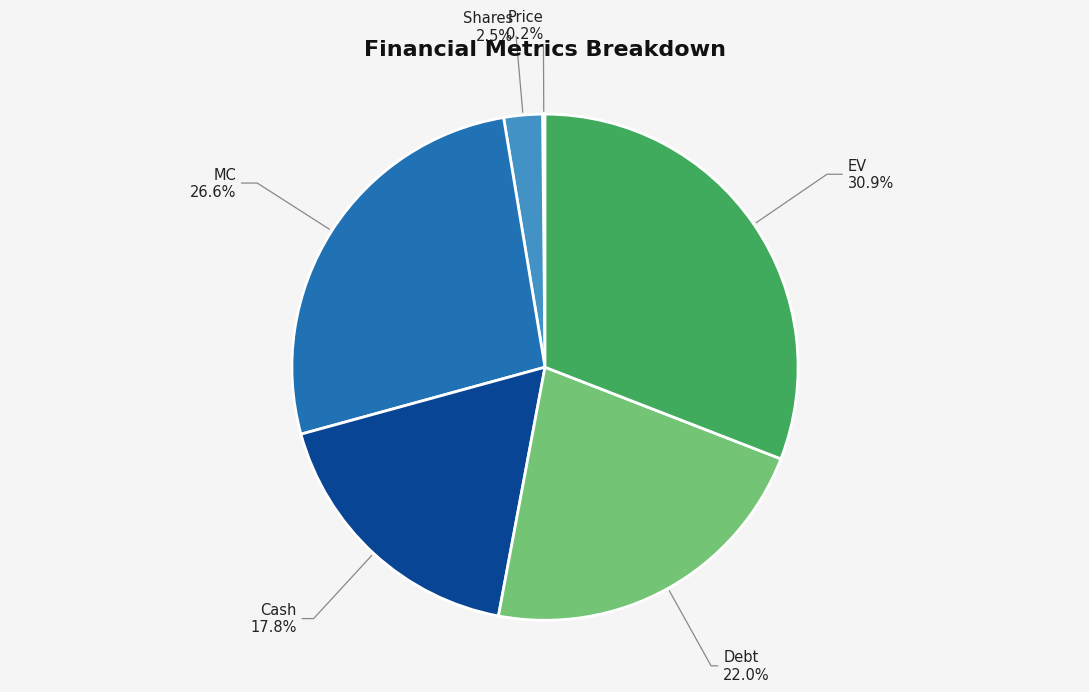

Which category has the biggest portion of the pie?

EV